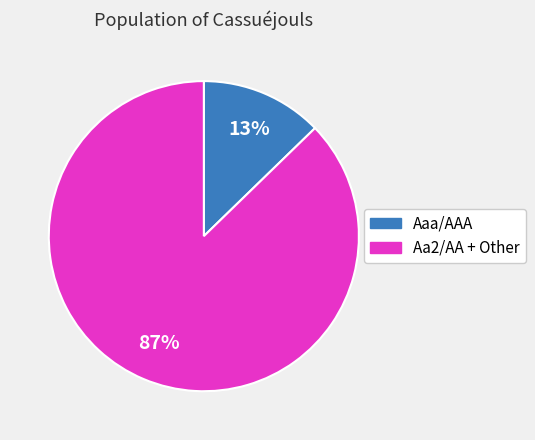

Is there any slice that represents more than half of the pie?

Yes